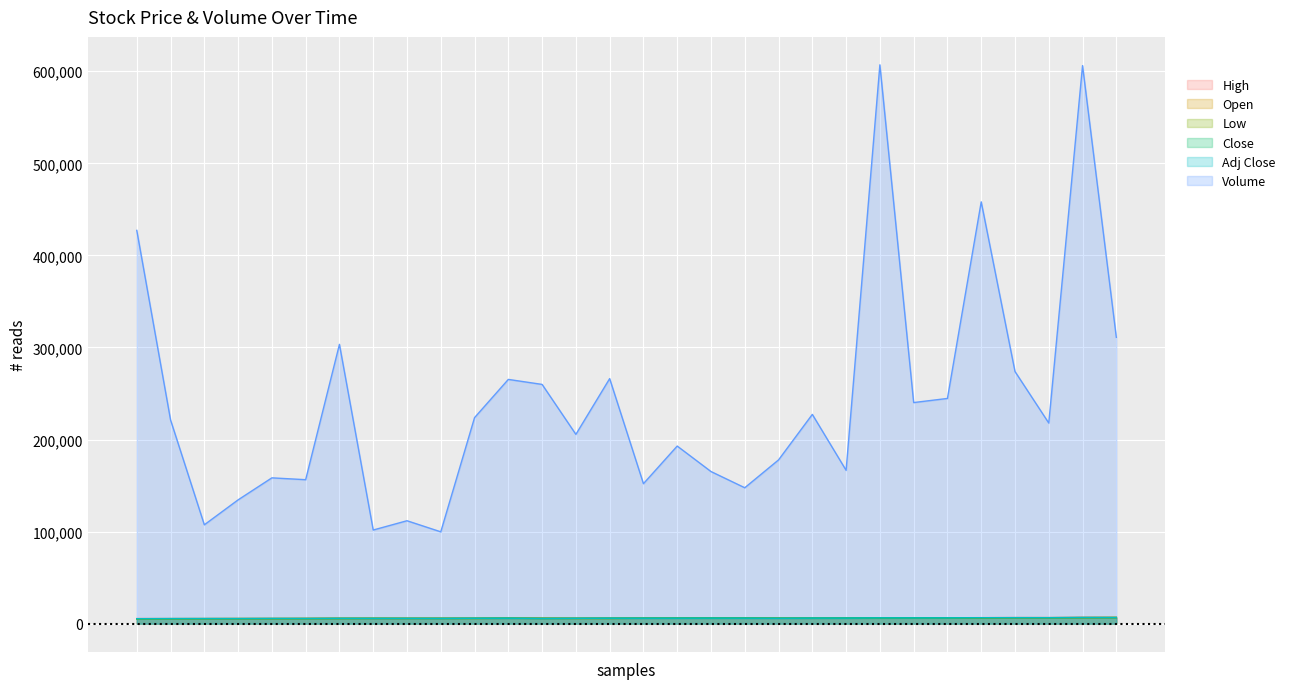

How many values in the Adj Close series exceed 5900?

13